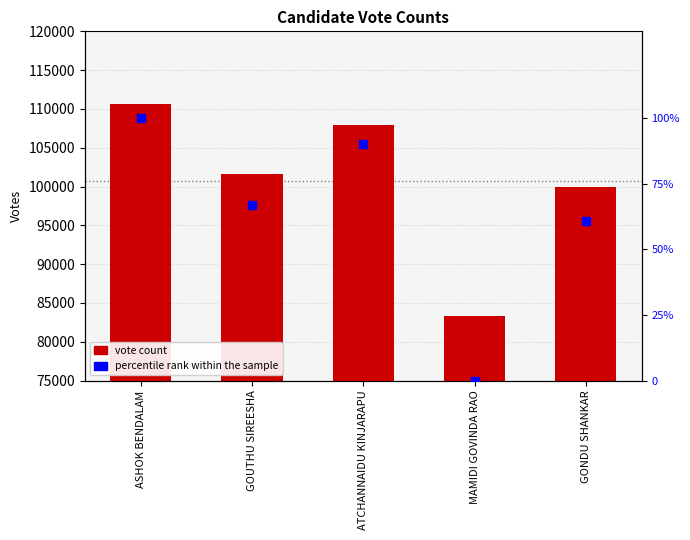

What is the total value across all series at ASHOK BENDALAM?

110712.0